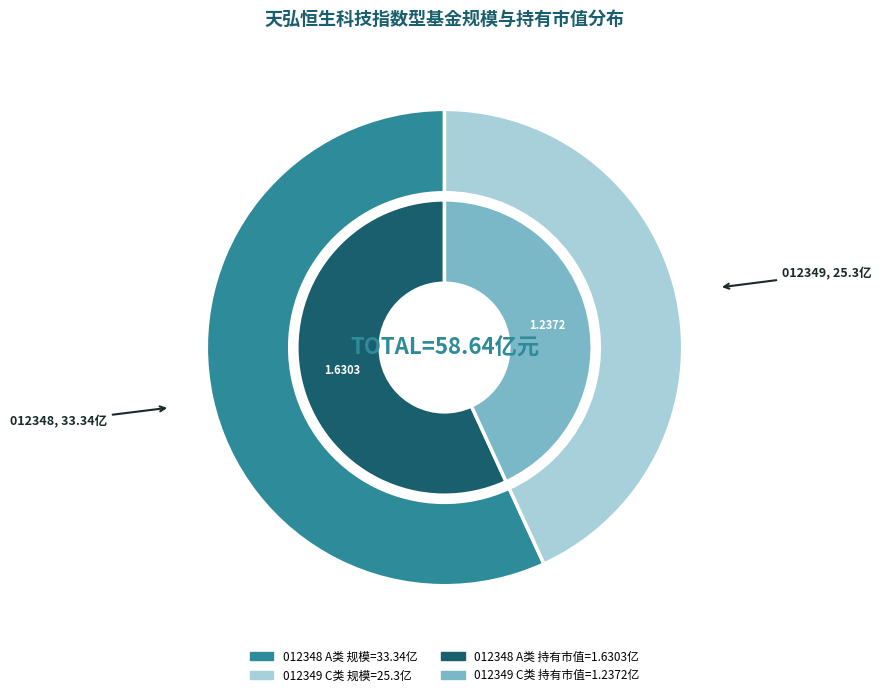

Is the sum of 天弘恒生科技指数型发起式证券投资基金（QDII）A and 天弘恒生科技指数型发起式证券投资基金（QDII）C greater than half?

Yes